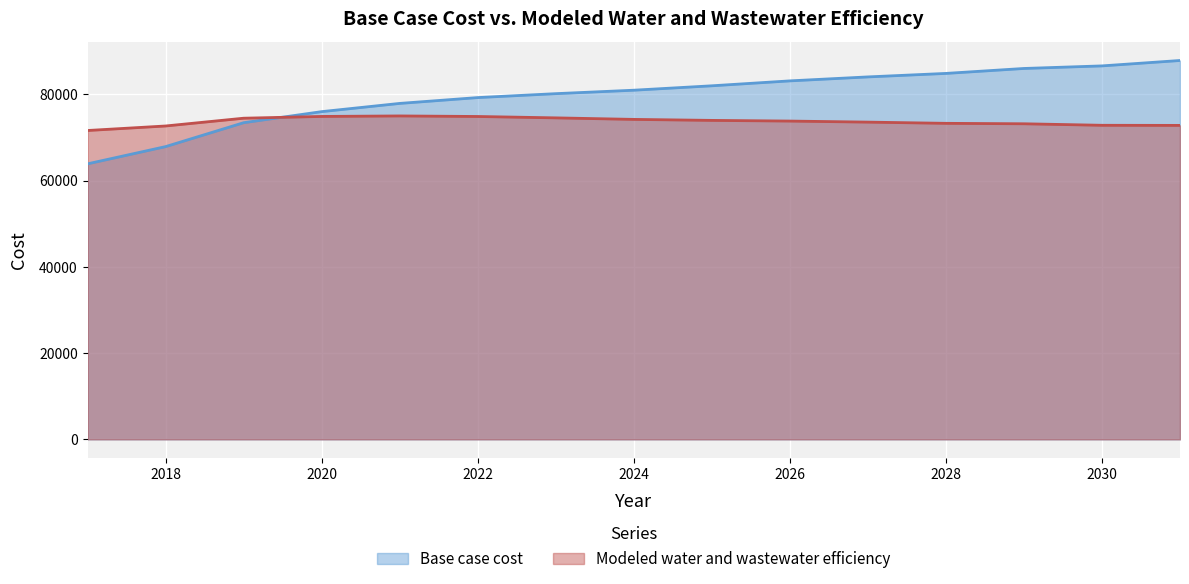

At which label is Base case cost closest to 75898?

2020